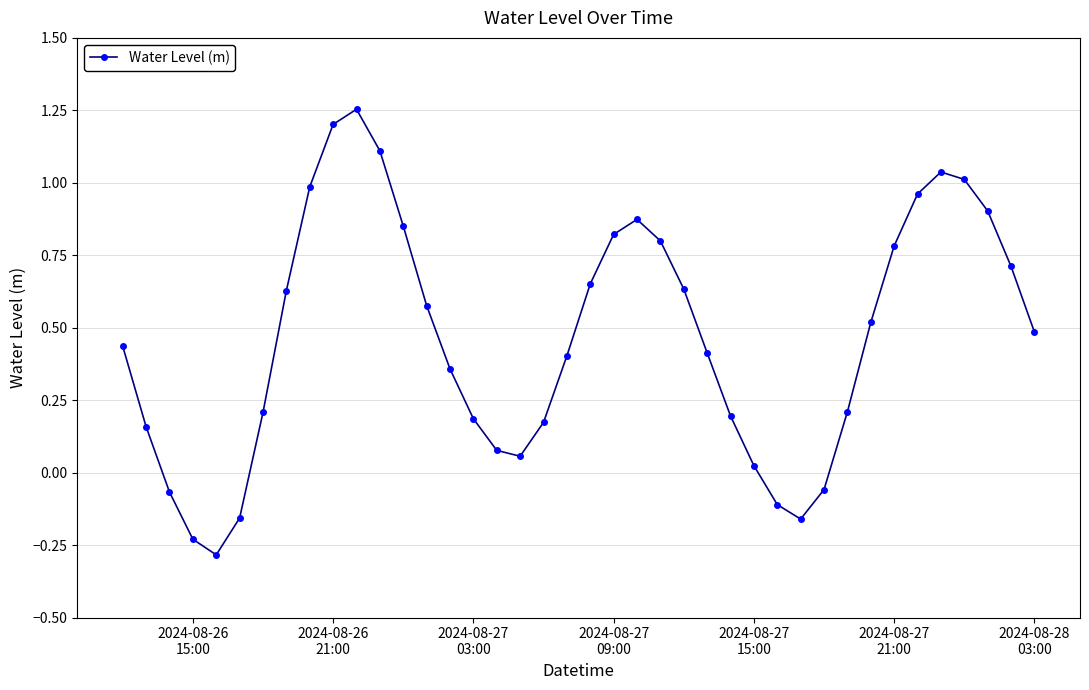

What is the sum of all values?

18.6